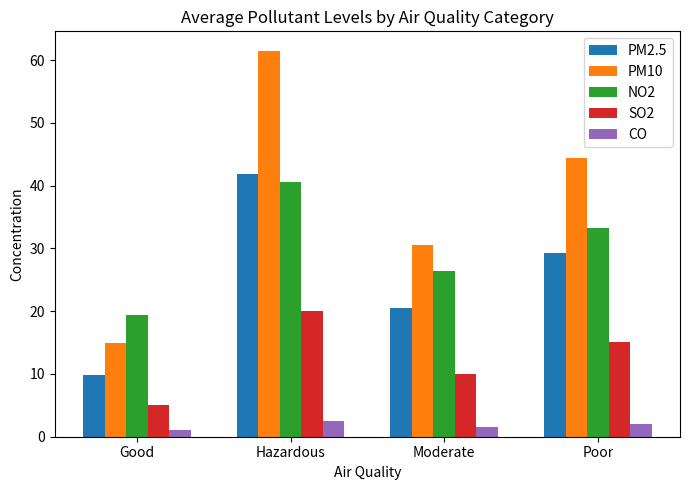

At how many categories does at least one series exceed 24?

3